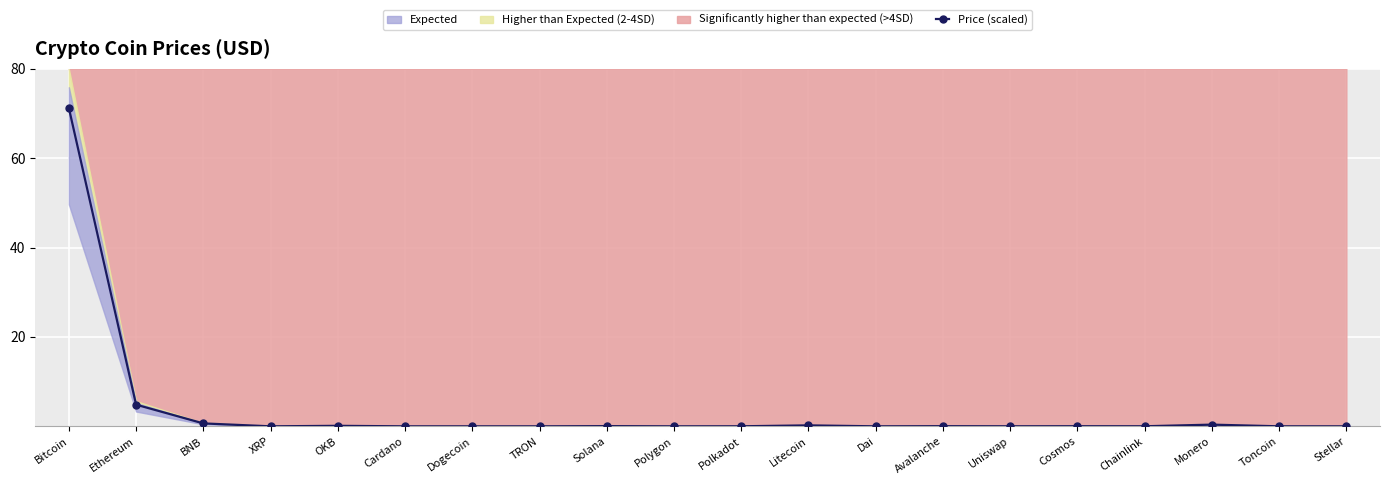

Rank the categories by value from lowest to highest.

Dogecoin, TRON, Stellar, Cardano, XRP, Polygon, Dai, Toncoin, Uniswap, Polkadot, Chainlink, Cosmos, Avalanche, Solana, OKB, Litecoin, Monero, BNB, Ethereum, Bitcoin